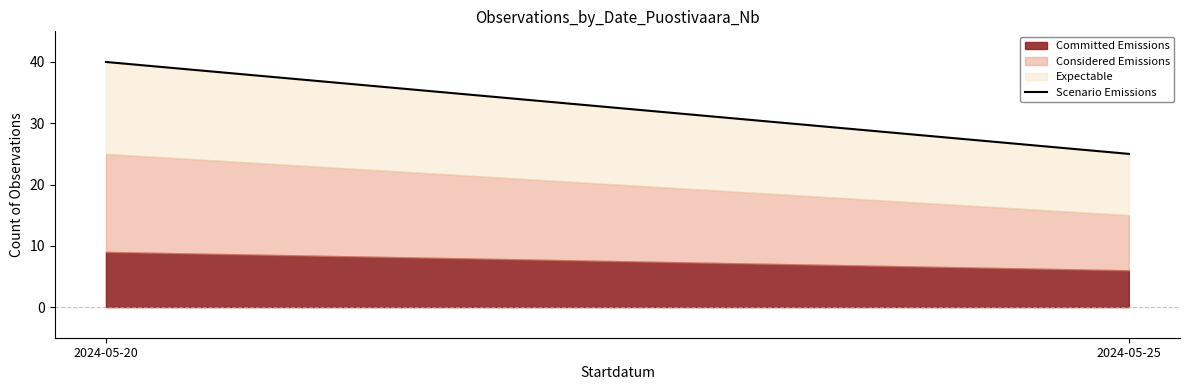

How many lines are shown in the chart?

3